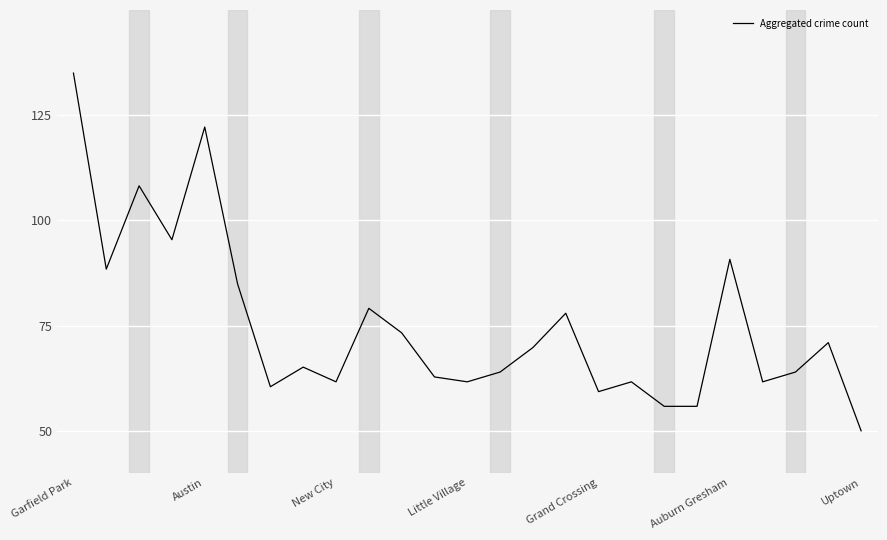

What is the maximum value shown in the chart?

135.0